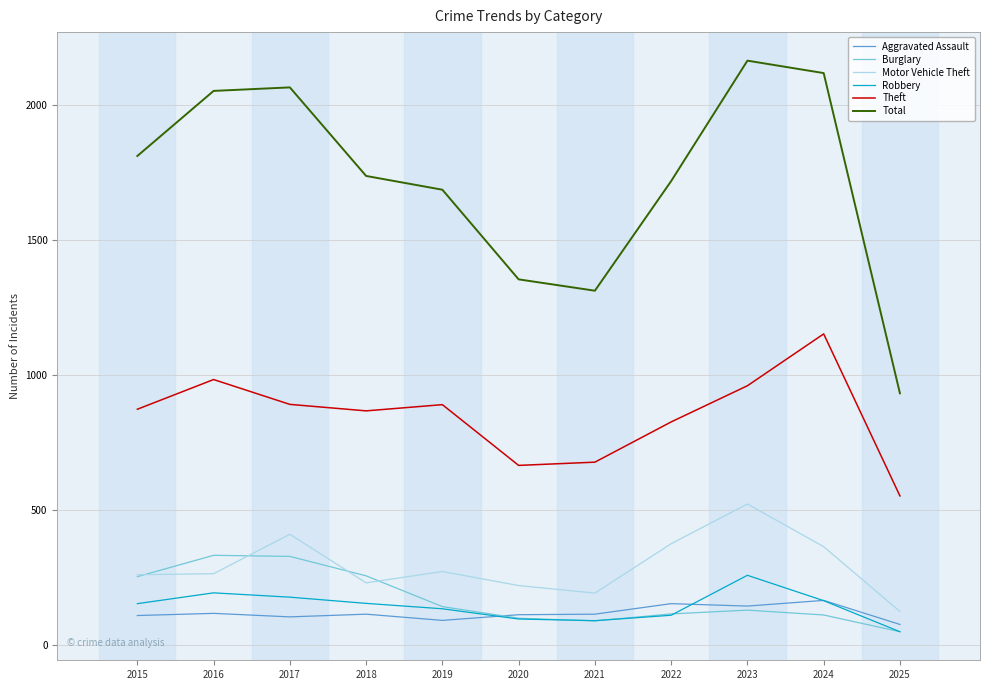

Does the chart have visible grid lines?

Yes